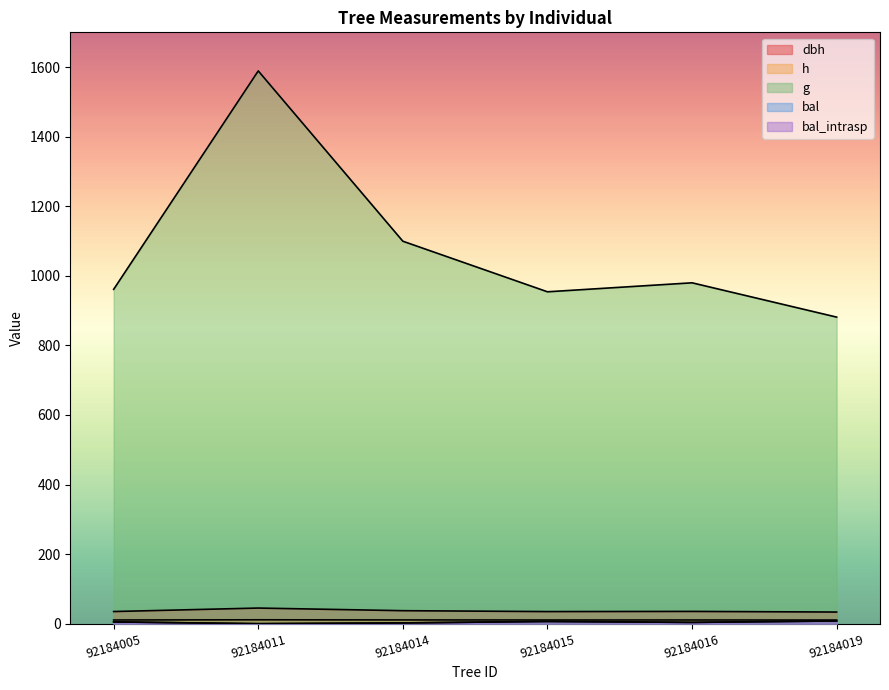

At which category does the chart reach its minimum across all series?

92184011